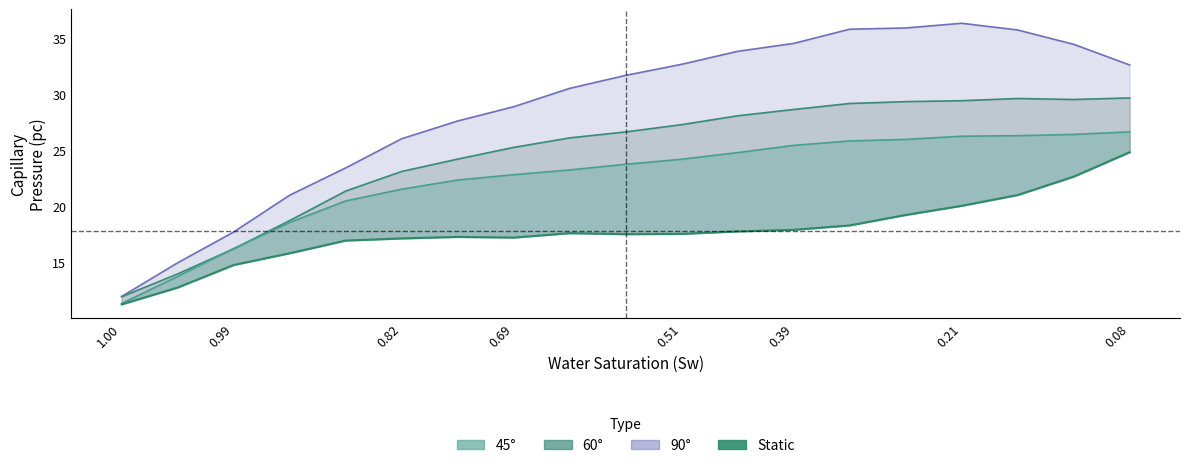

Reading left to right, what are all the values shown in this chart?

pc_90: 12.0	15.0	17.7	21.0	23.4	26.0	27.6	28.9	30.5	31.7	32.7	33.8	34.5	35.8	35.9	36.3	35.7	34.5	32.6
pc_60: 11.9	14.0	16.2	18.7	21.4	23.1	24.2	25.3	26.1	26.6	27.3	28.1	28.6	29.2	29.3	29.4	29.6	29.5	29.7
pc_45: 11.3	13.7	16.2	18.6	20.5	21.5	22.3	22.8	23.2	23.8	24.2	24.8	25.4	25.8	26.0	26.3	26.3	26.4	26.6
pc_static: 11.3	12.8	14.8	15.8	16.9	17.1	17.3	17.2	17.6	17.5	17.5	17.8	17.9	18.3	19.2	20.0	21.0	22.6	24.8